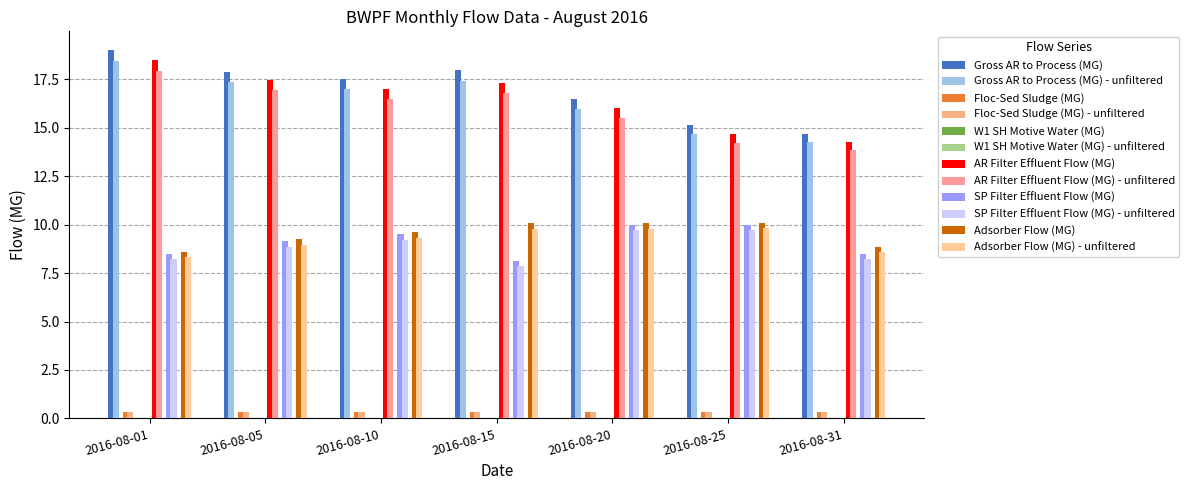

Between 2016-08-10 and 2016-08-15, which series saw the biggest shift?

SP Filter Effluent Flow (MG)